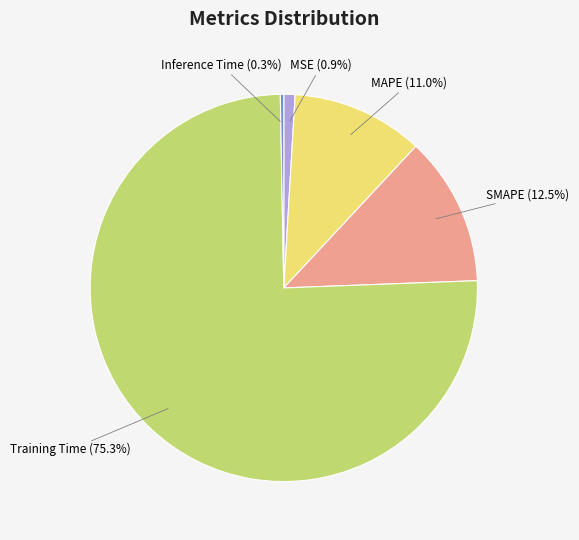

What is the largest slice in the pie chart?

Training Time